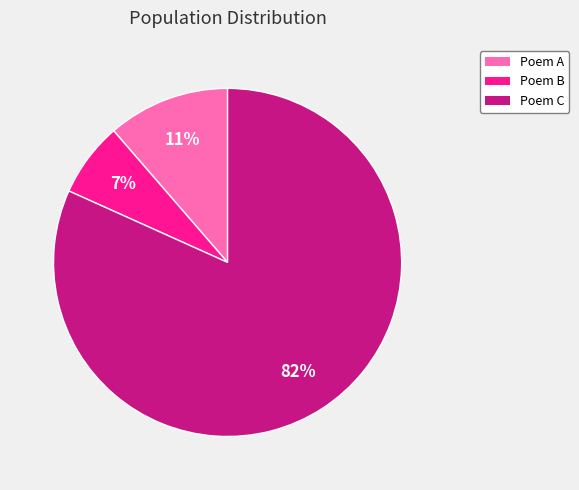

Do Poem A and Poem B together represent more than half of the pie?

No